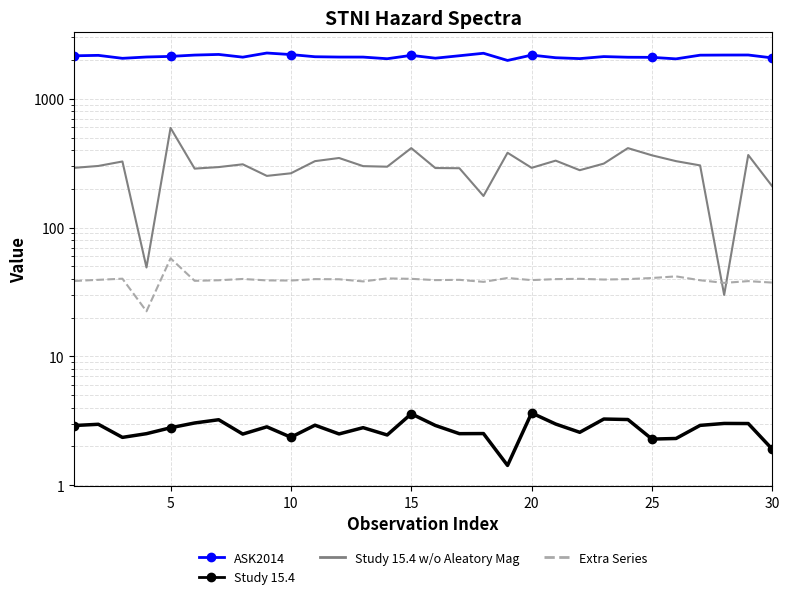

What is the sum of the ASK2014 values at 29 and 10?

4139.0